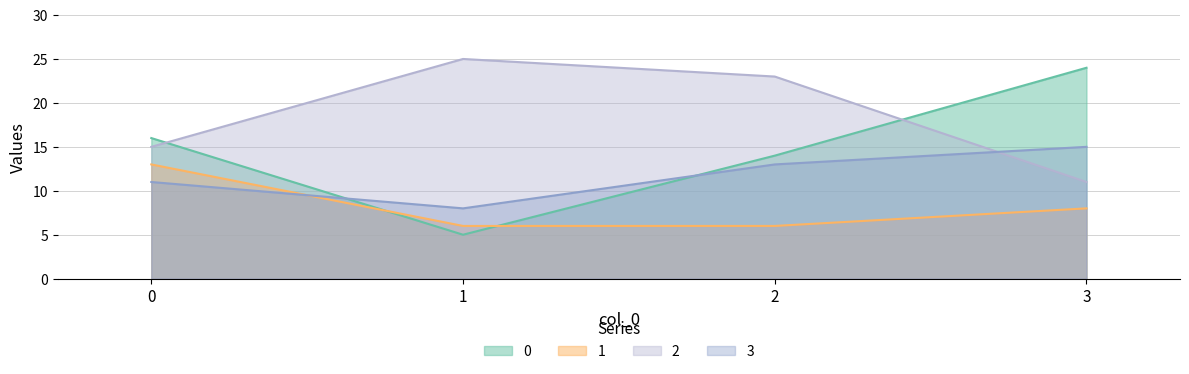

True or false: 2 and 1 intersect in this chart.

False